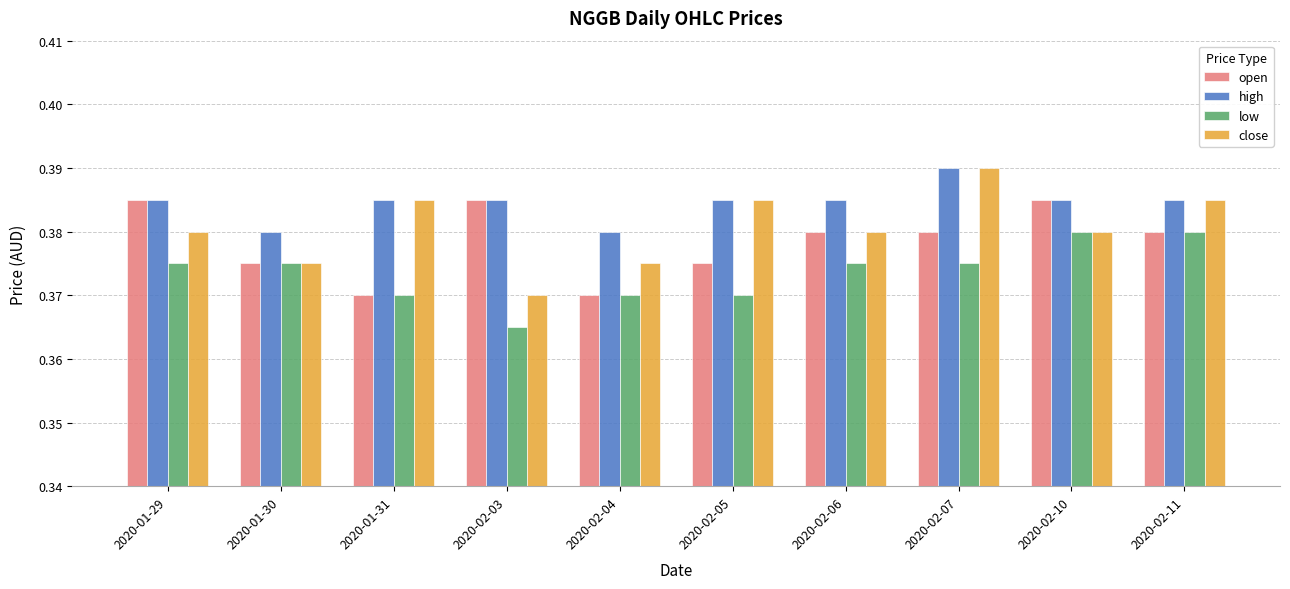

Rank the series by their average value, from lowest to highest.

low, open, close, high